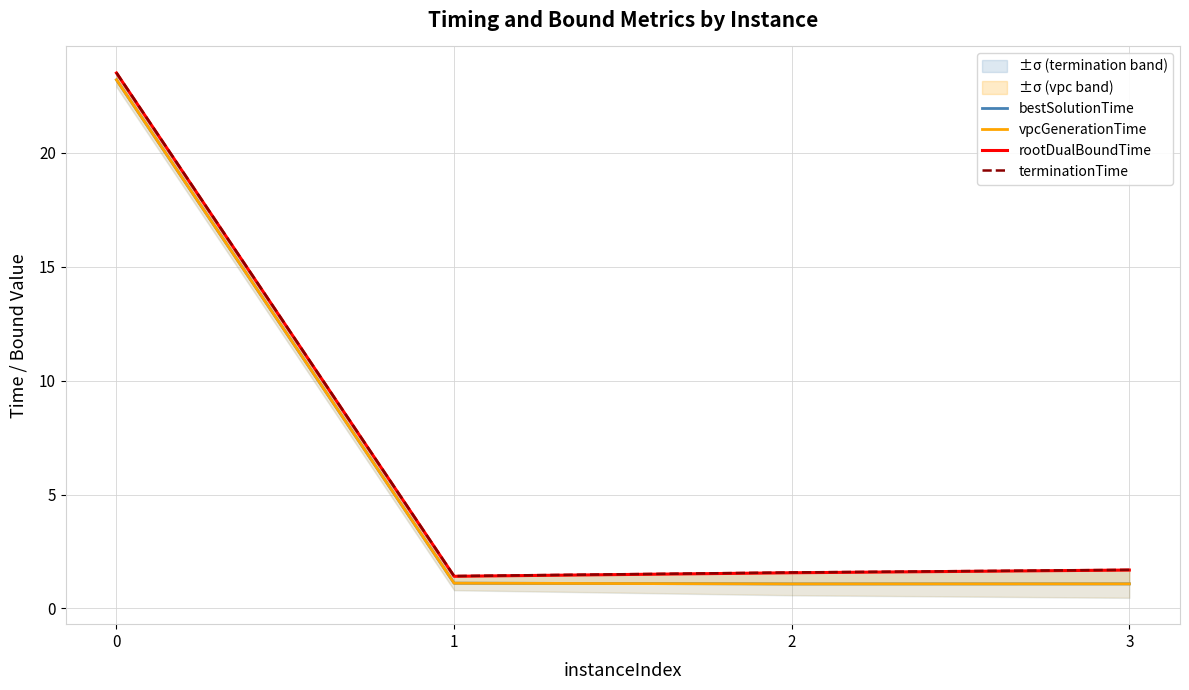

Does the chart have visible grid lines?

Yes